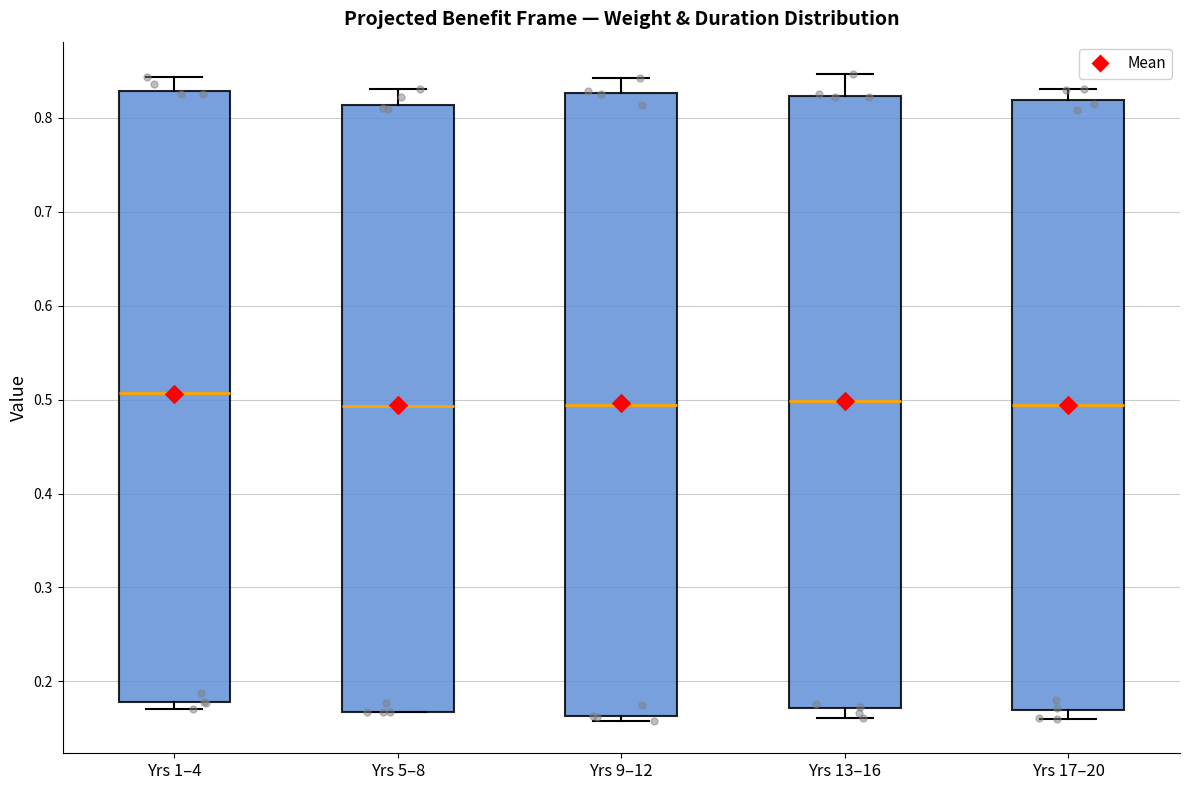

Which box is the tallest, from its lower edge to its upper edge?

Yrs 9–12